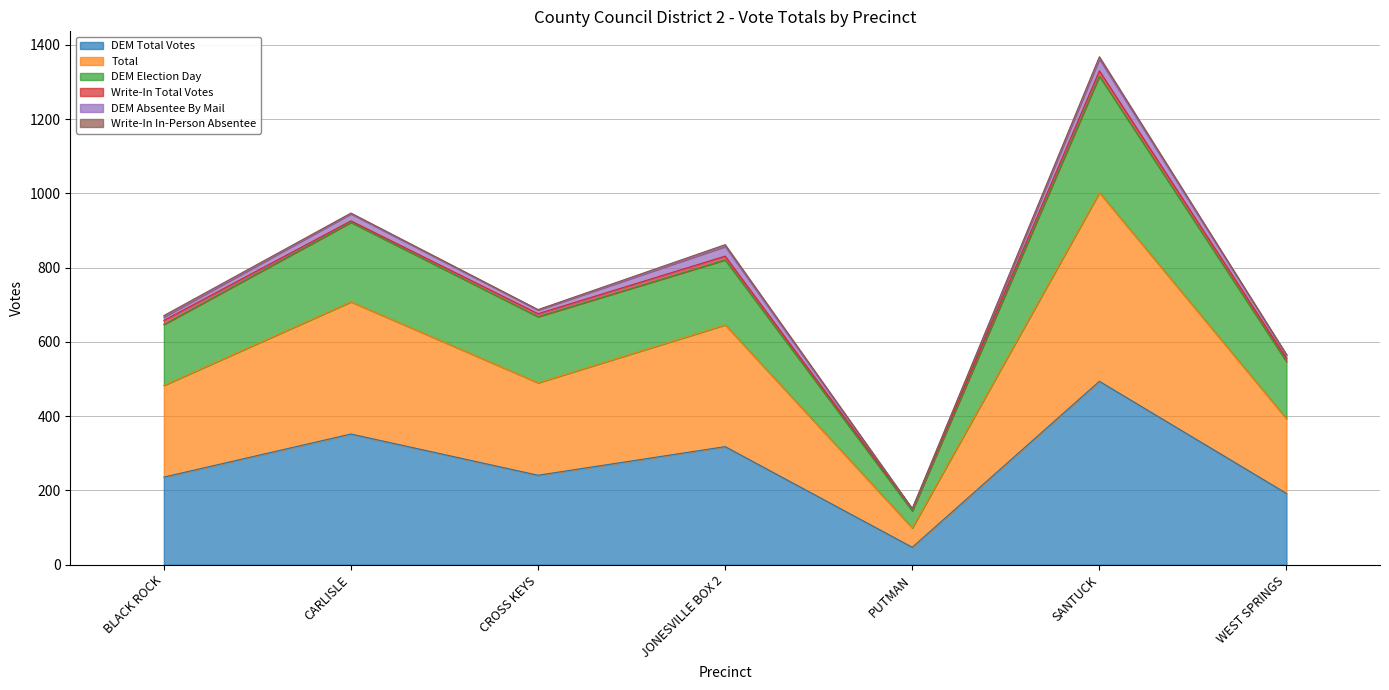

Does the chart have visible grid lines?

Yes